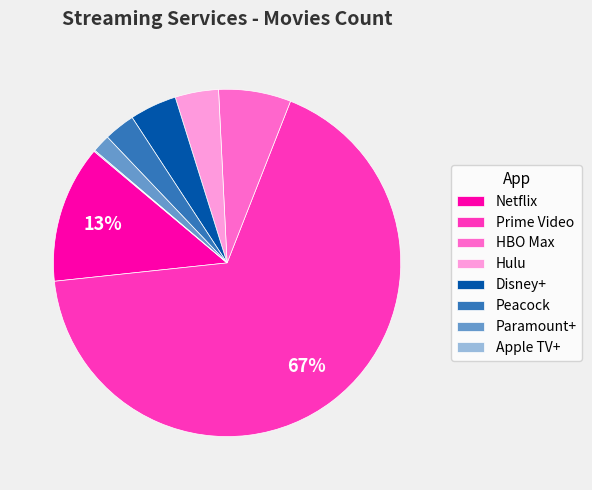

True or false: Hulu accounts for 15% of the total.

False